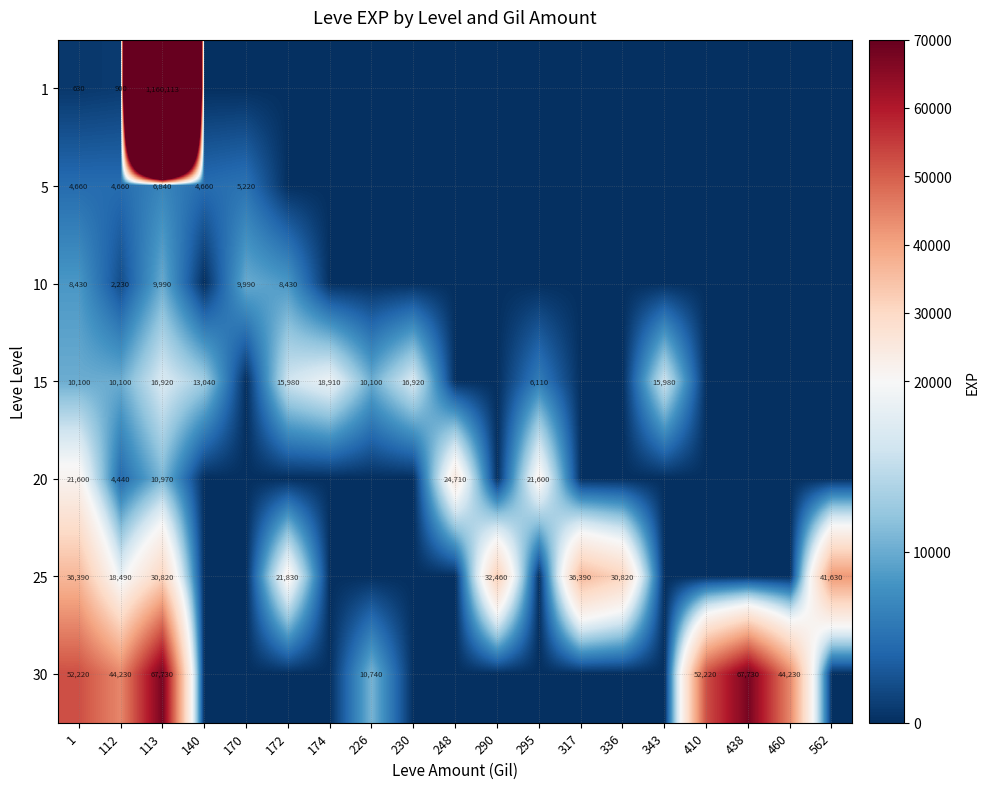

Which category has the lowest value across all series?

140